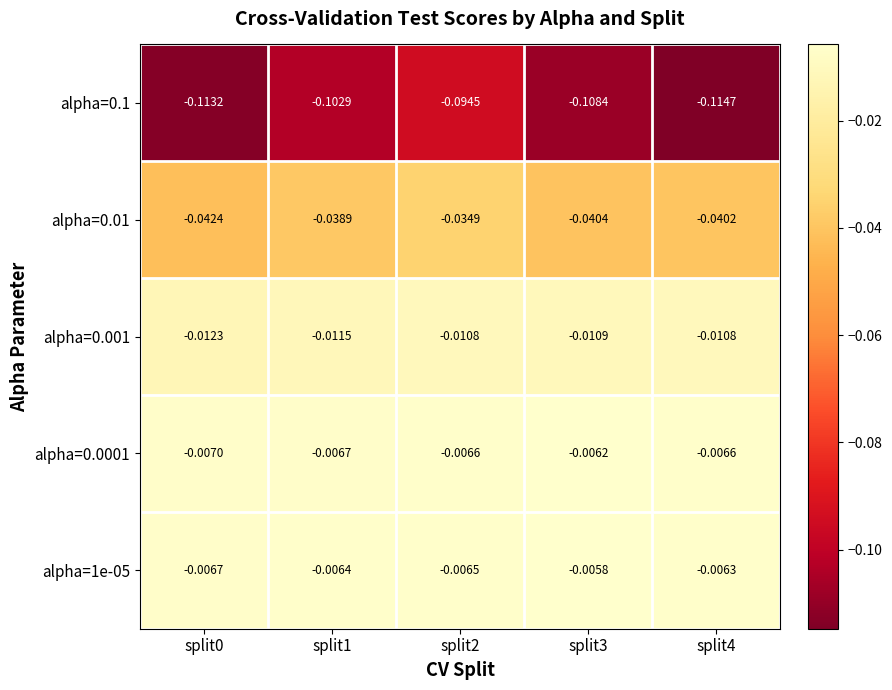

Is the value of alpha=0.001 at split0 greater than the value of alpha=0.1 at split3?

Yes